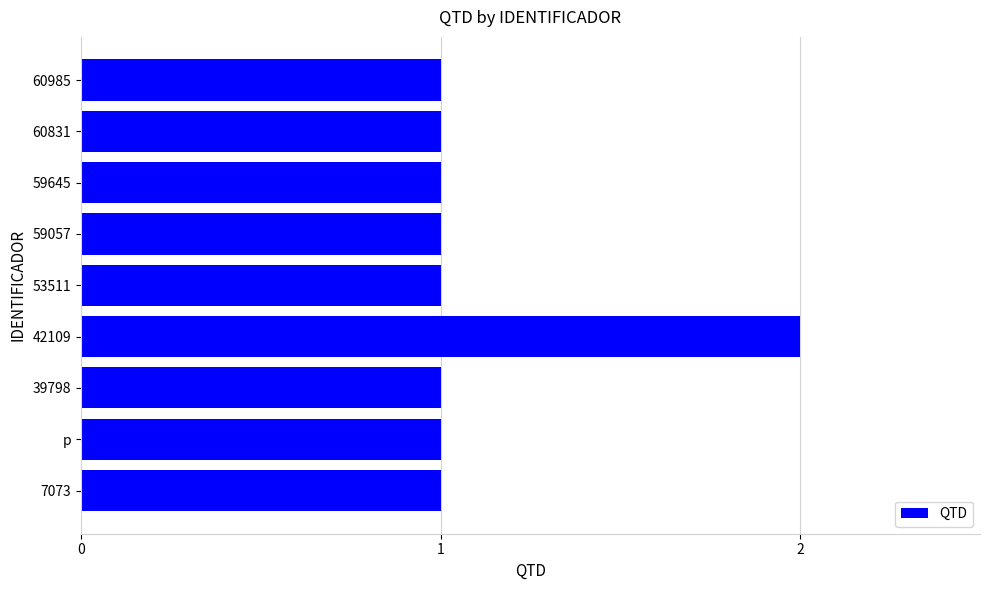

Reading bottom to top, extract all data points from this chart.

7073=1	p=1	39798=1	42109=2	53511=1	59057=1	59645=1	60831=1	60985=1